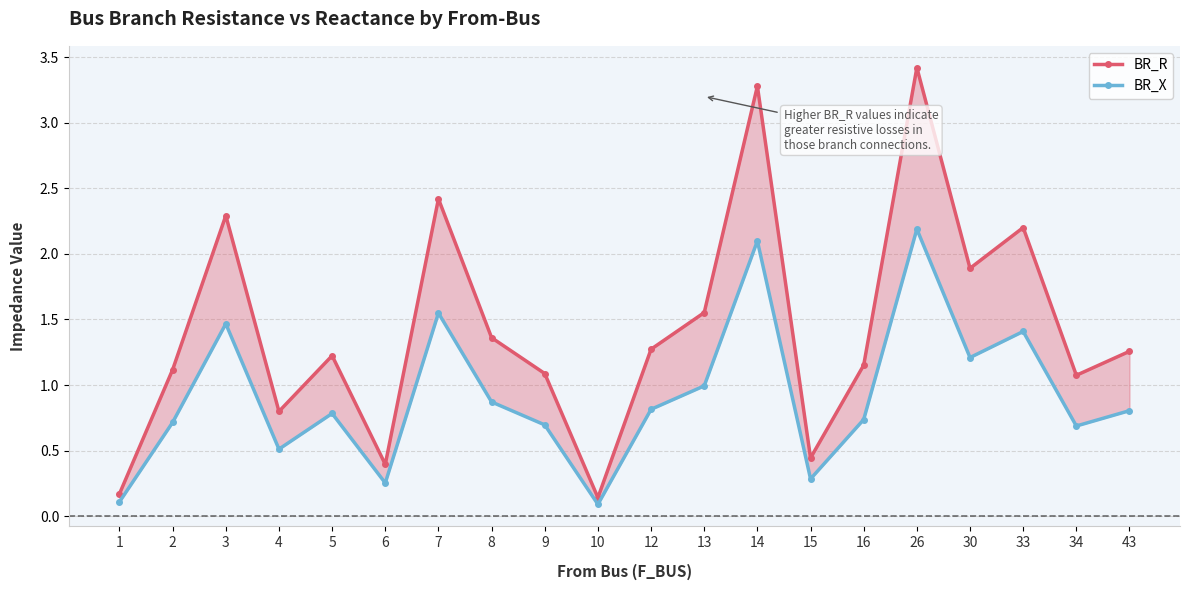

How many values in the BR_R series exceed 1?

15